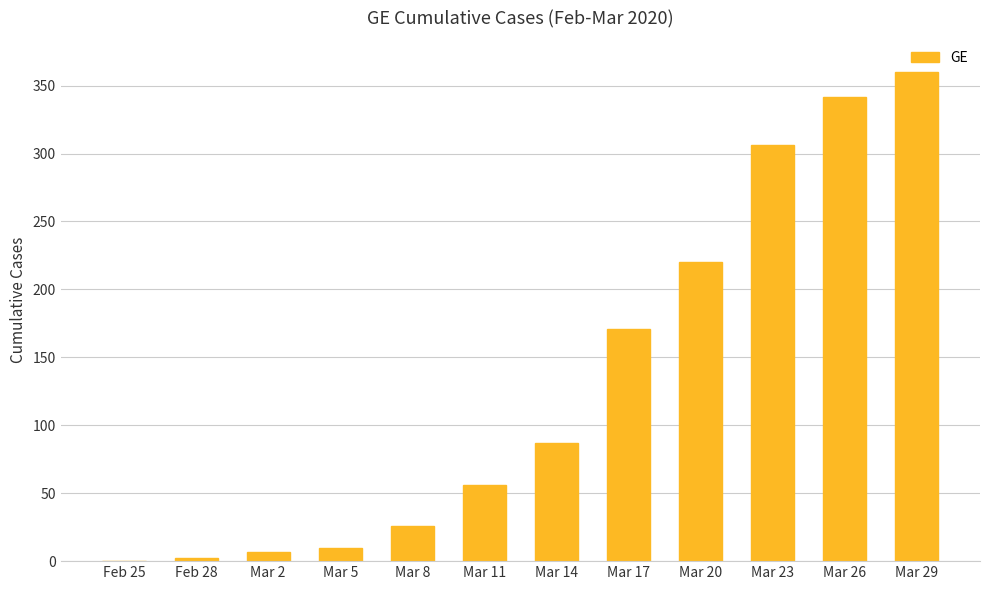

What is the average value?

132